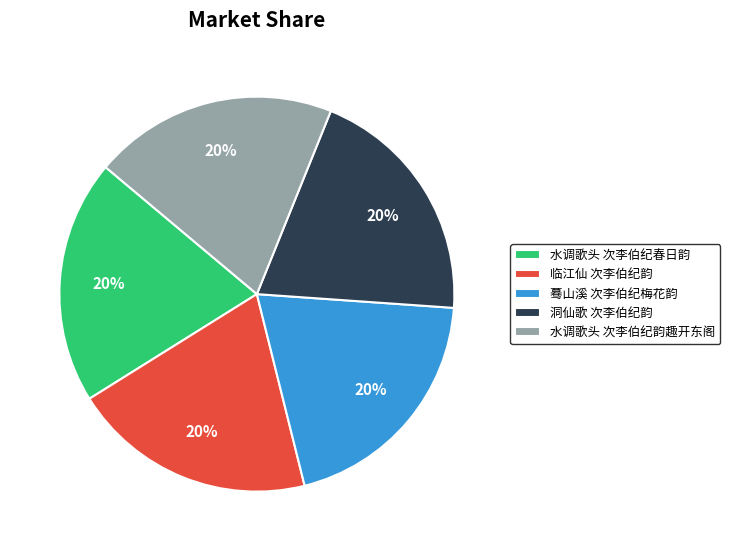

To the nearest percent, what is the combined percentage of 蓦山溪 次李伯纪梅花韵 and 水调歌头 次李伯纪春日韵?

40%